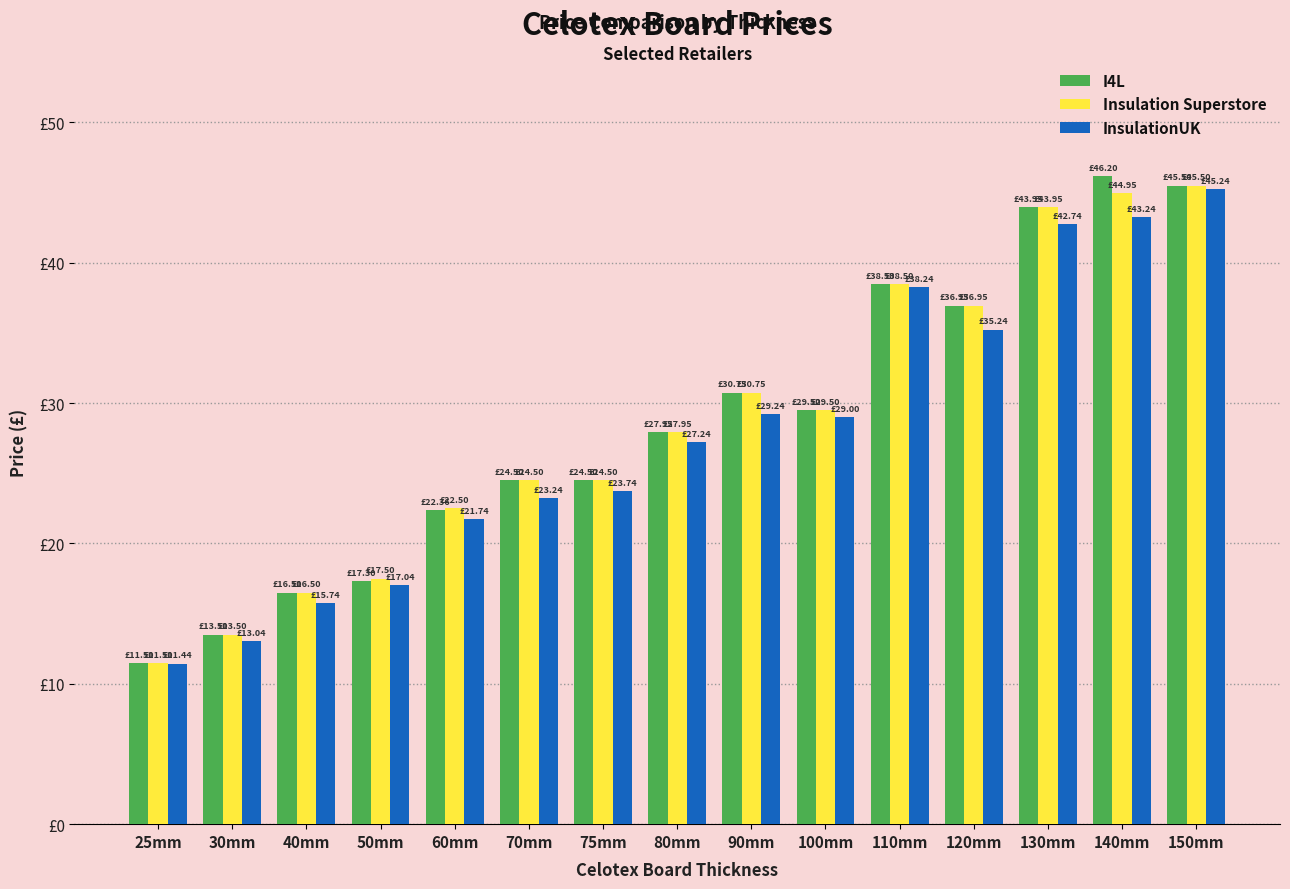

Does the chart contain stacked bars?

No